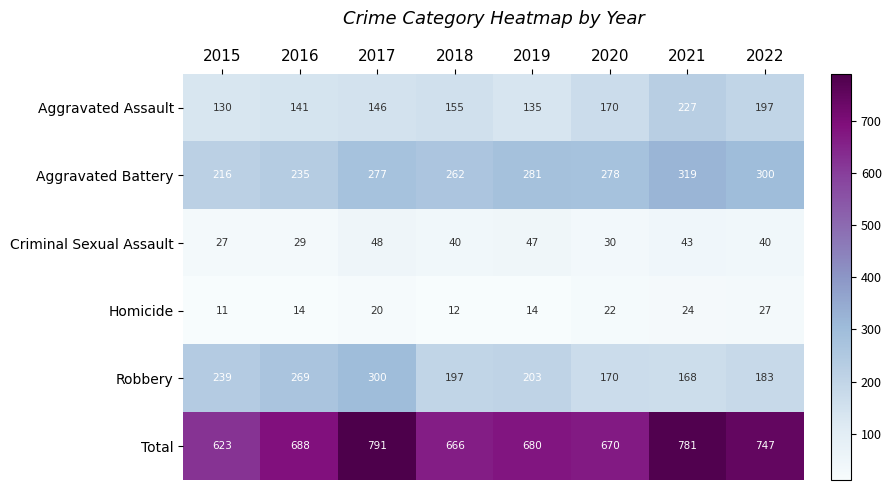

Where does the Aggravated Battery series first go above 278?

2019